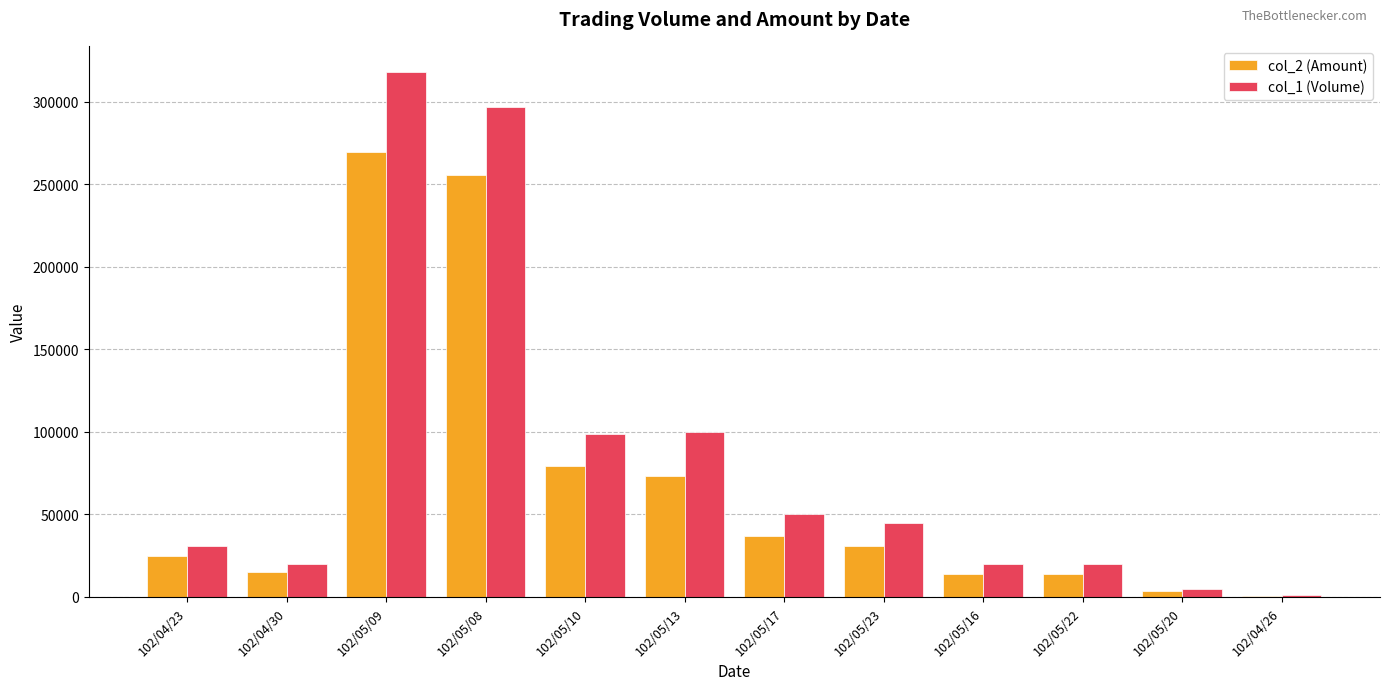

The value of col_2 (Amount) at 102/05/17 is 9996. True or false?

False